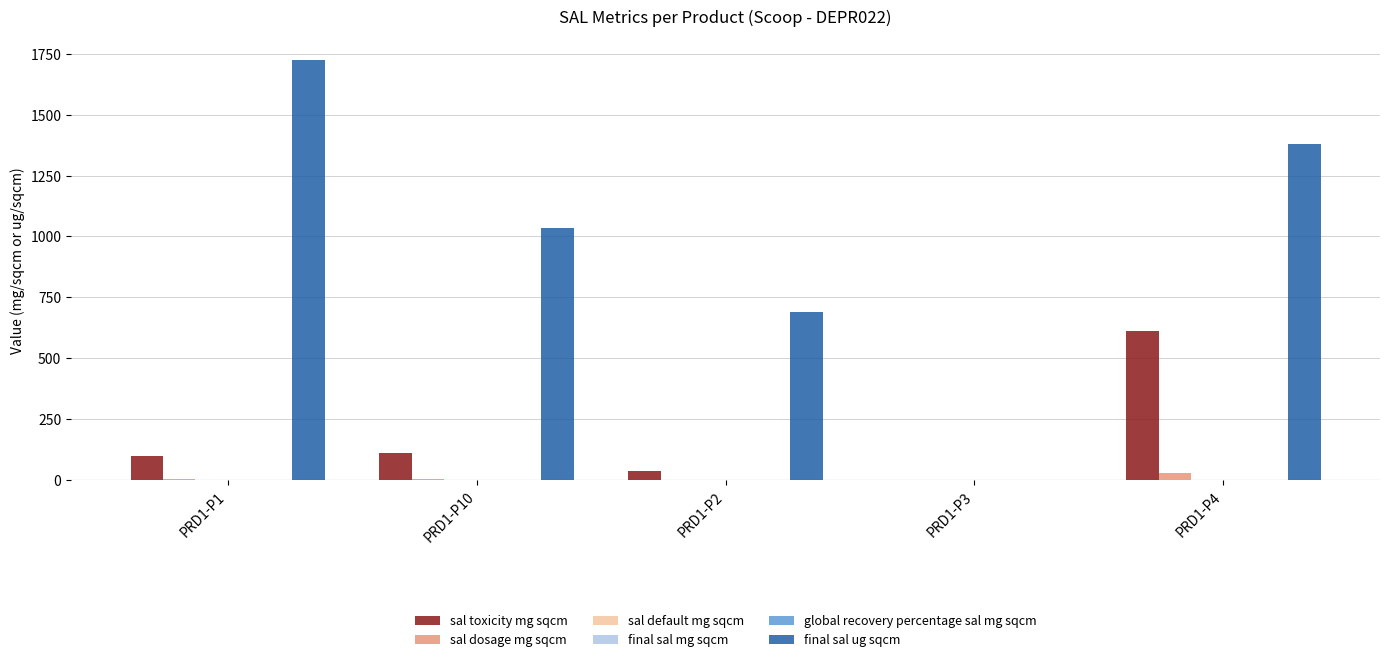

How many data points in sal dosage mg sqcm are above 4?

3